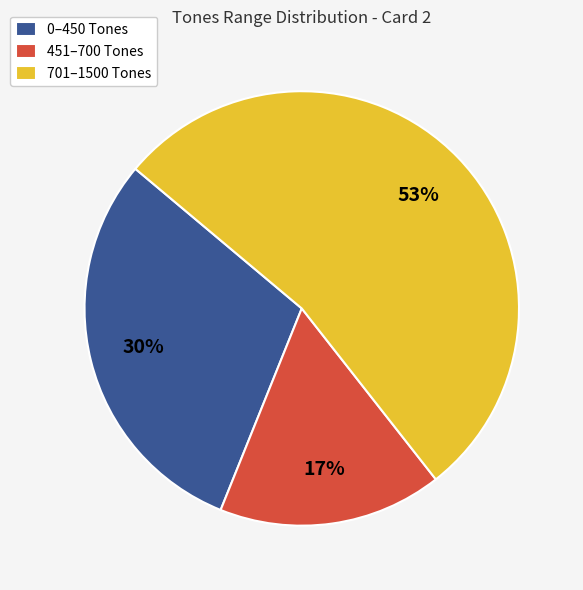

Do 451–700 Tones and 0–450 Tones together represent more than half of the pie?

No